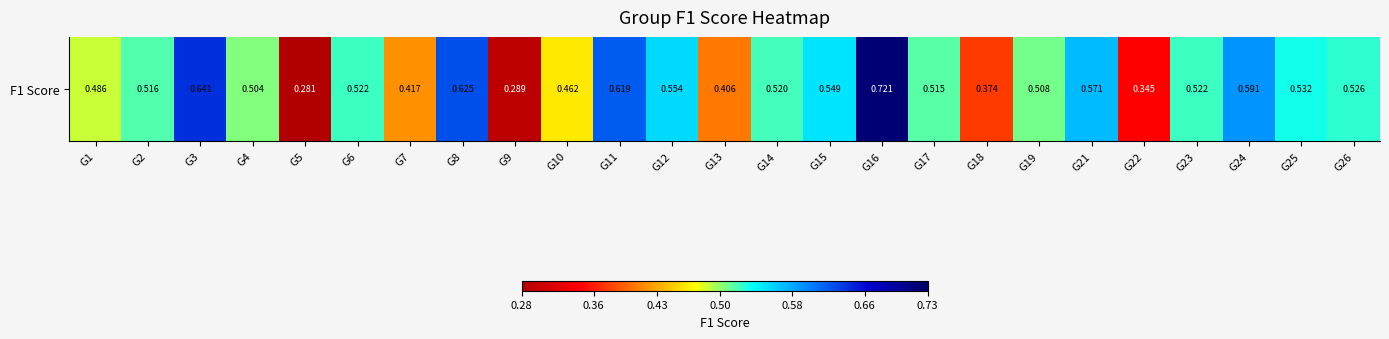

What is the sum of all values?

12.6